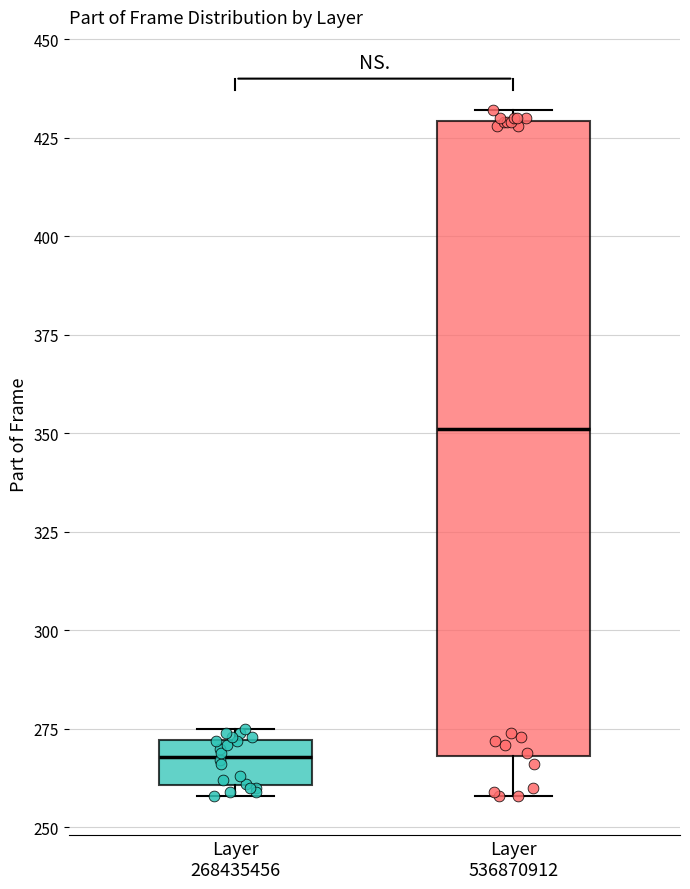

Where does the median line of the box for Layer 536870912 sit on the y-axis? The values are not printed on the chart, so give them approximately, as read against the axis.

350